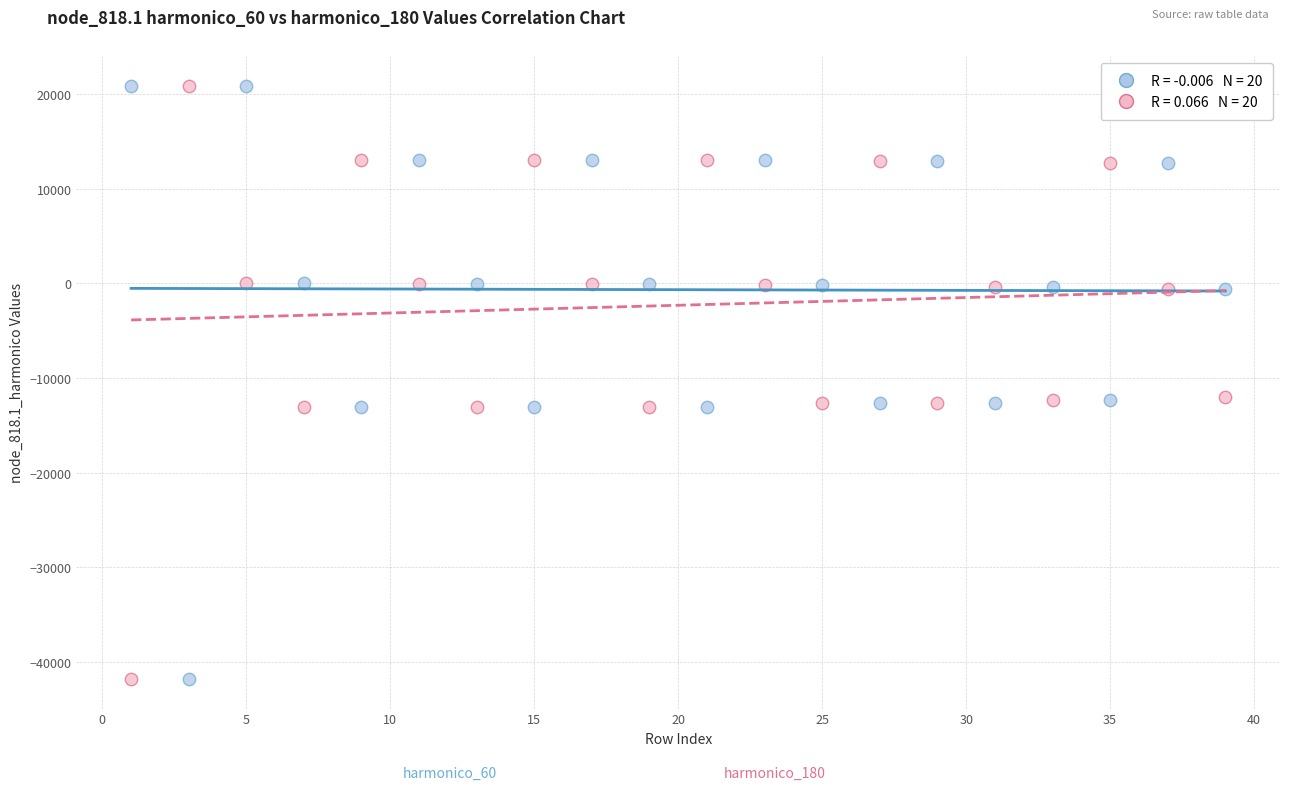

Across all data points, what is the range of X values (max minus min)?

38.0